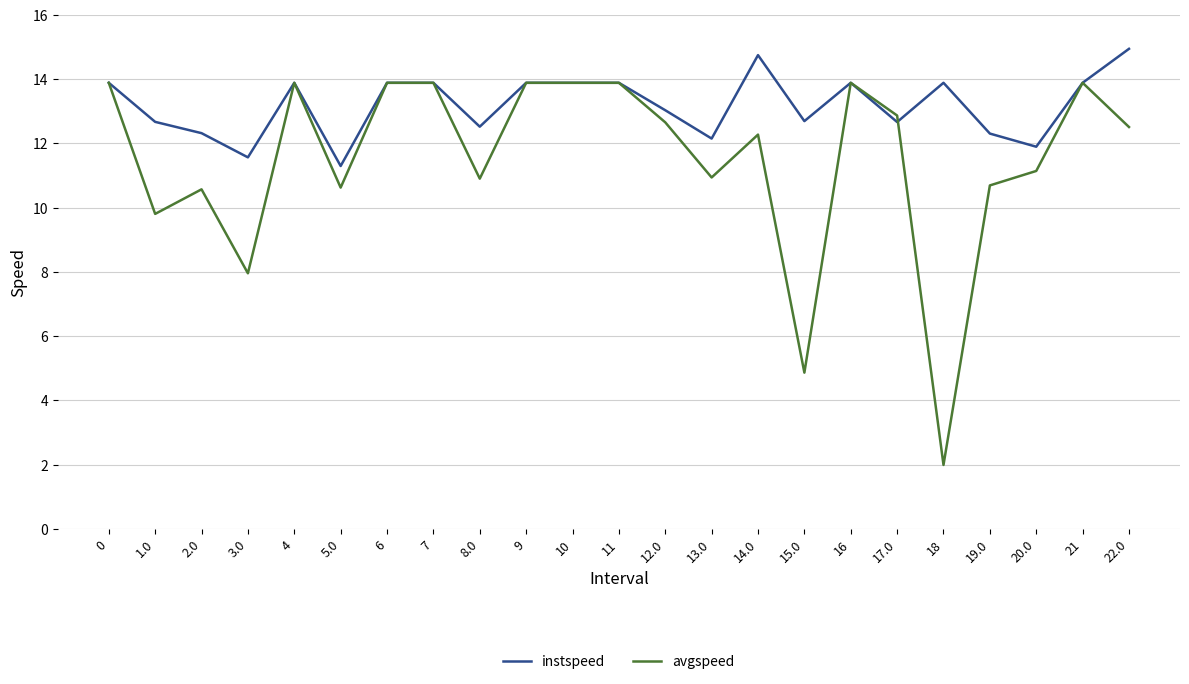

Does the chart display data point markers on the line(s)?

No